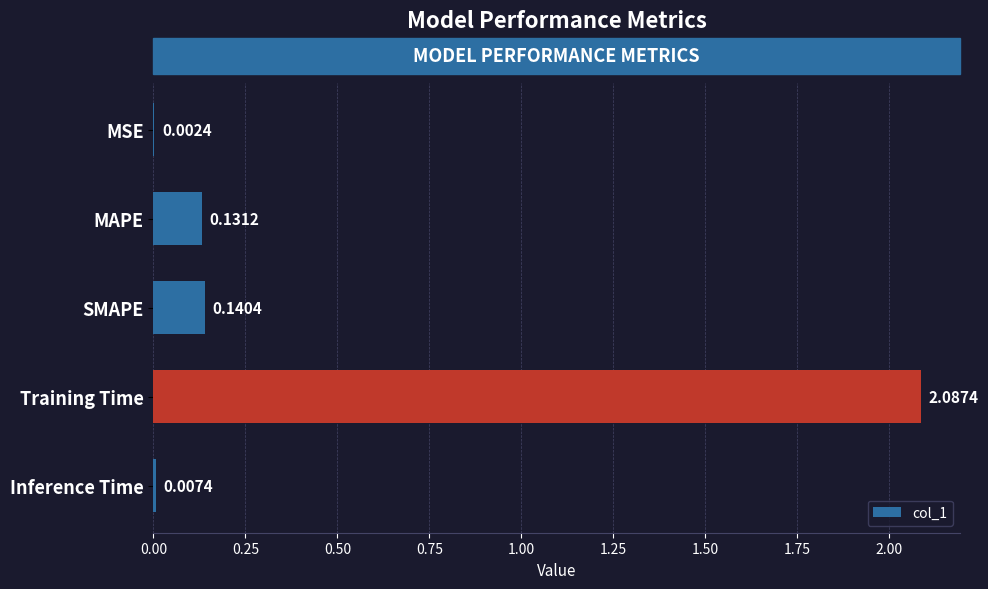

Which label corresponds to the largest value in the chart?

Training Time